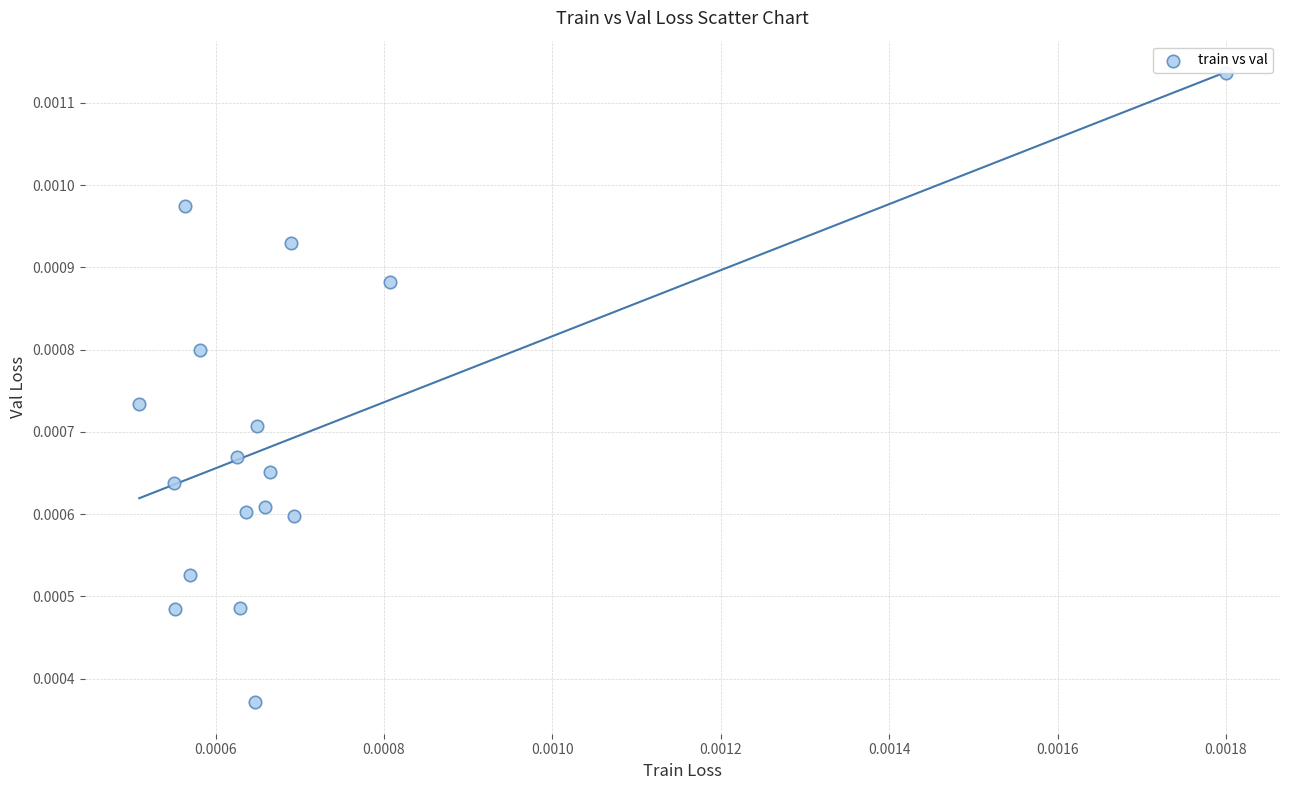

How many data points are displayed?

17